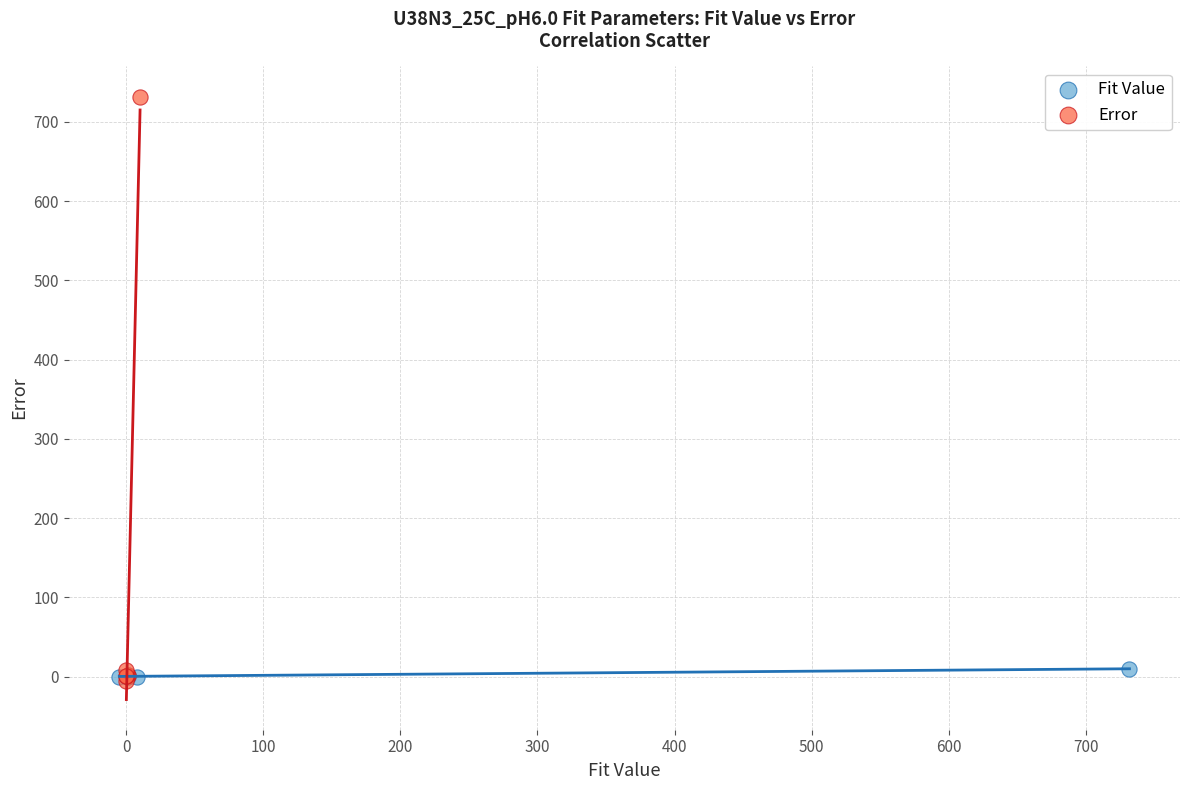

Which series has the widest spread of Y values?

Error